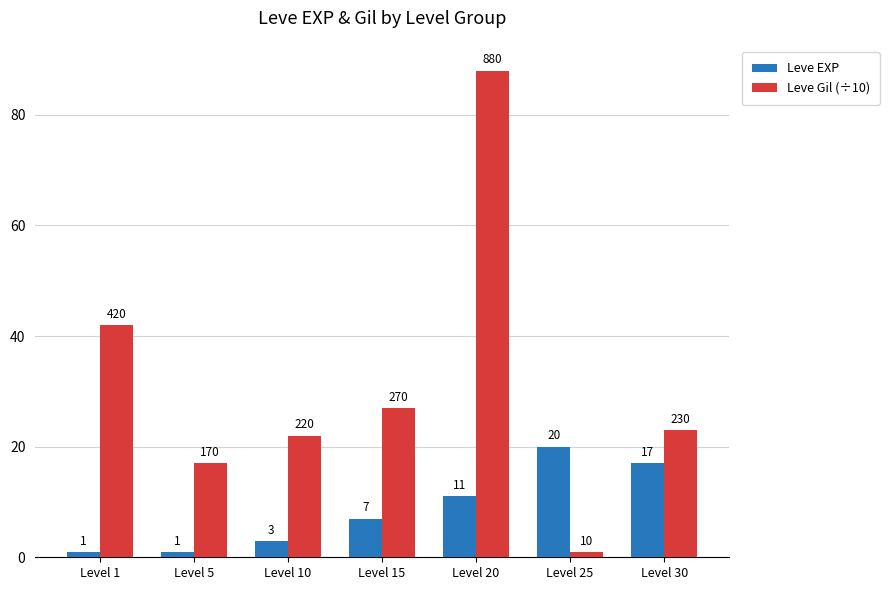

Reading left to right, extract all data points from this chart.

Leve EXP: 1	1	3	7	11	20	17
Leve Gil (÷10): 42	17	22	27	88	1	23